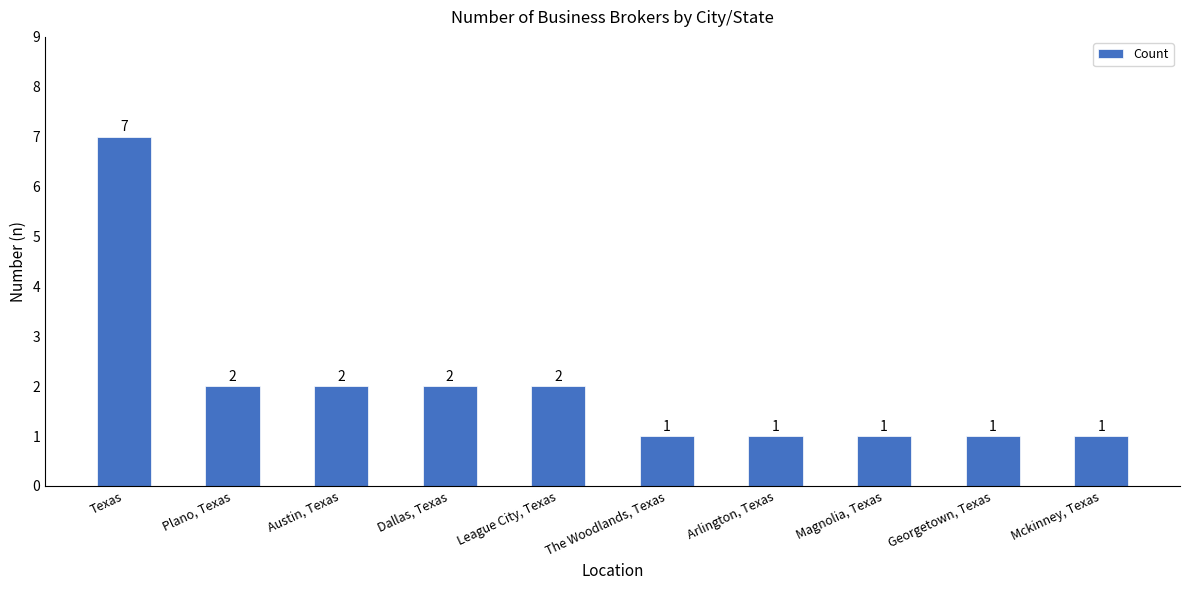

What position from the left is Dallas, Texas?

4